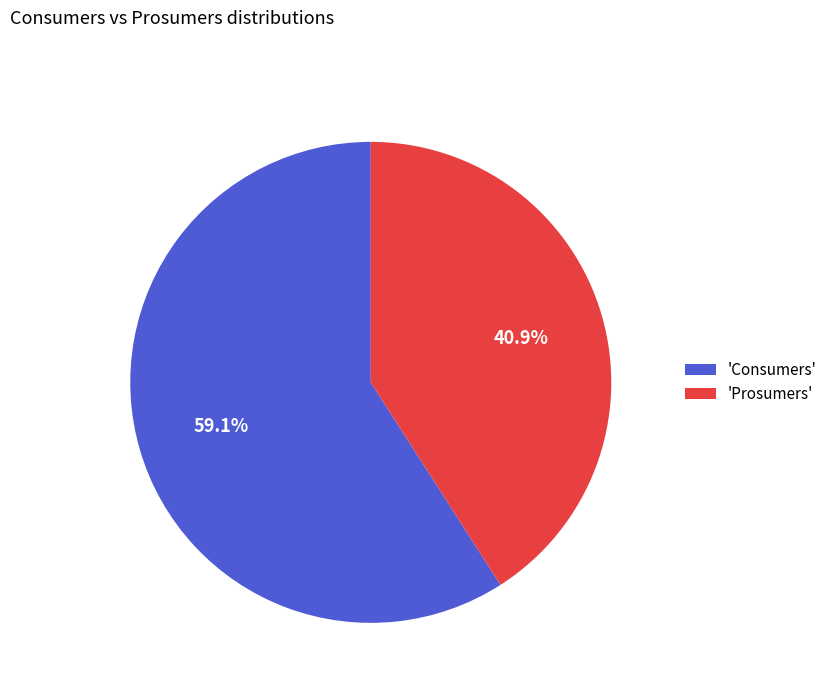

Combined, what portion of the pie is 'Prosumers' and 'Consumers'?

100.0%